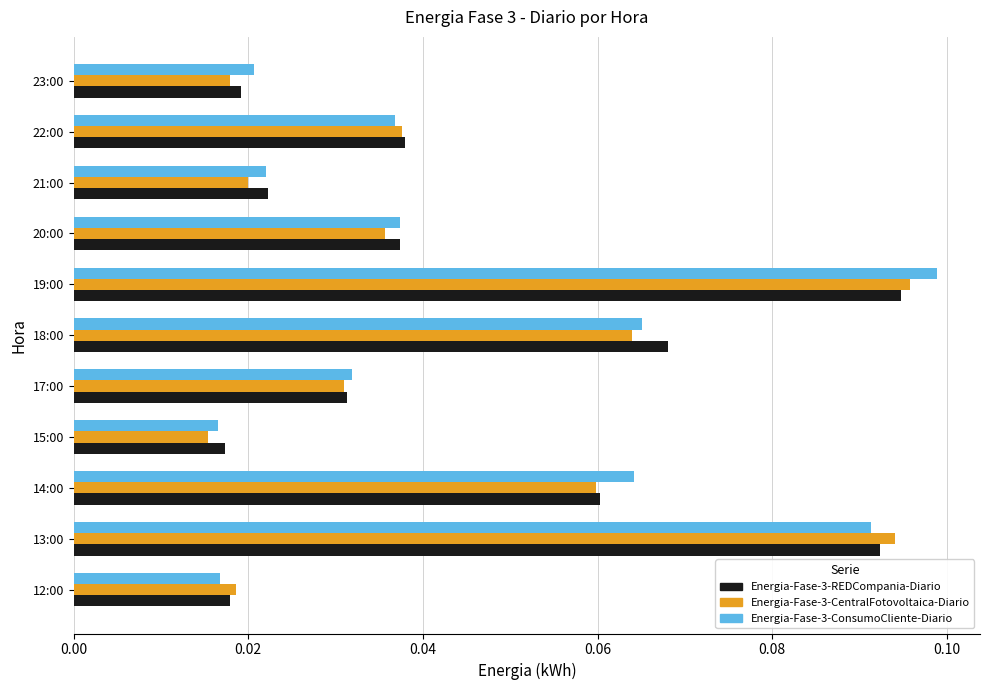

What is the difference between the maximum and second lowest values in the Energia-Fase-3-REDCompania-Diario series?

0.1